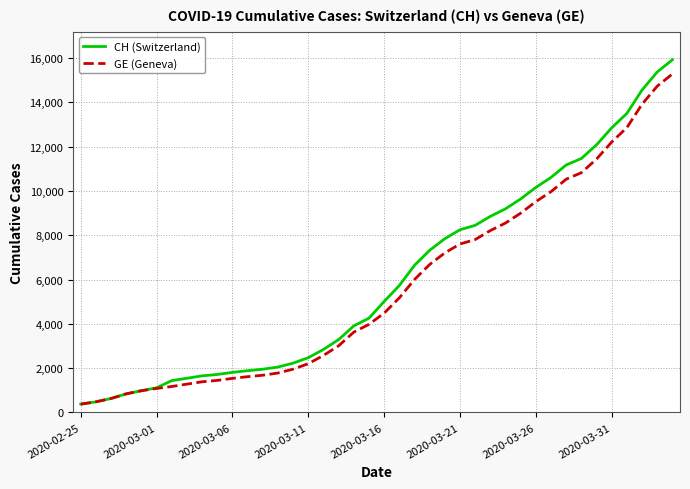

Which series has the largest range (max minus min)?

CH (Switzerland)